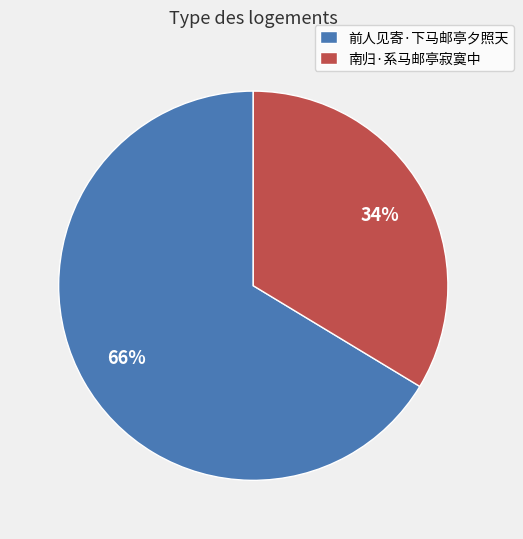

To the nearest percent, what portion does 前人见寄·下马邮亭夕照天 represent?

66%